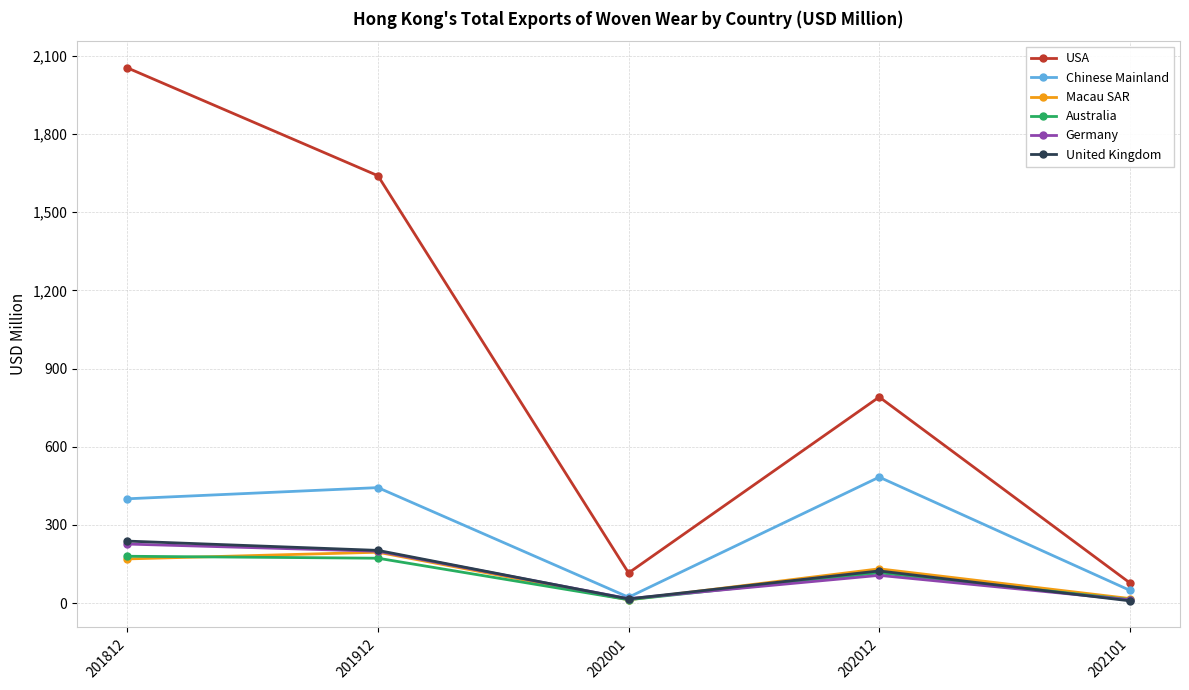

Which series has the widest spread of values?

USA